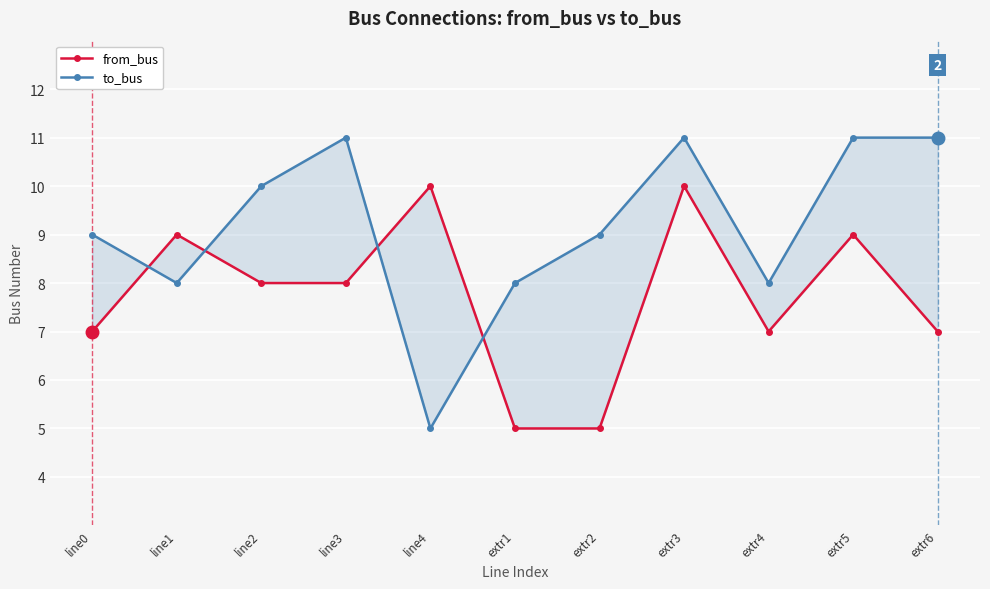

Reading left to right, list all the values displayed in this chart.

from_bus: 7	9	8	8	10	5	5	10	7	9	7
to_bus: 9	8	10	11	5	8	9	11	8	11	11